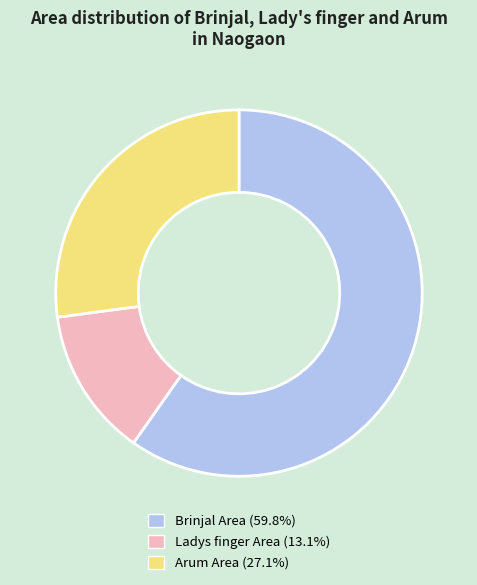

Do Ladys finger Area (13.1%) and Arum Area (27.1%) together represent more than half of the pie?

No